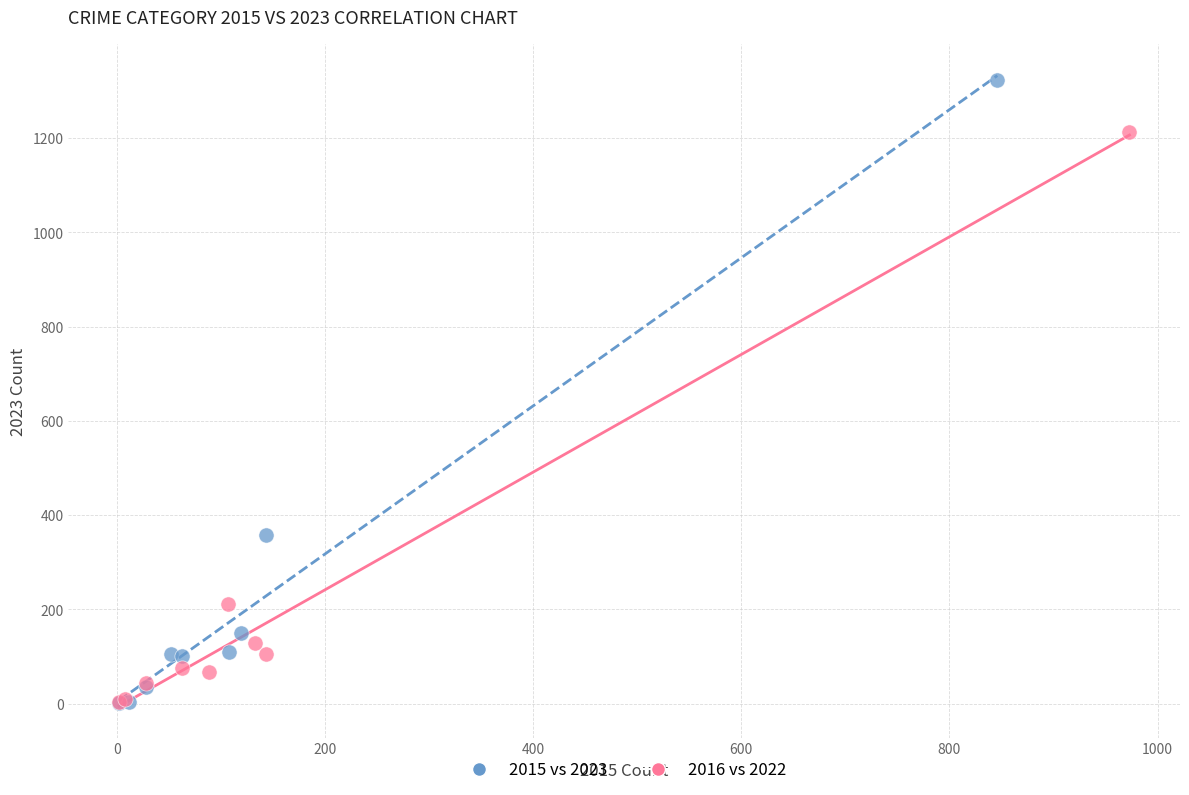

Which series has the widest spread of Y values?

2015 vs 2023